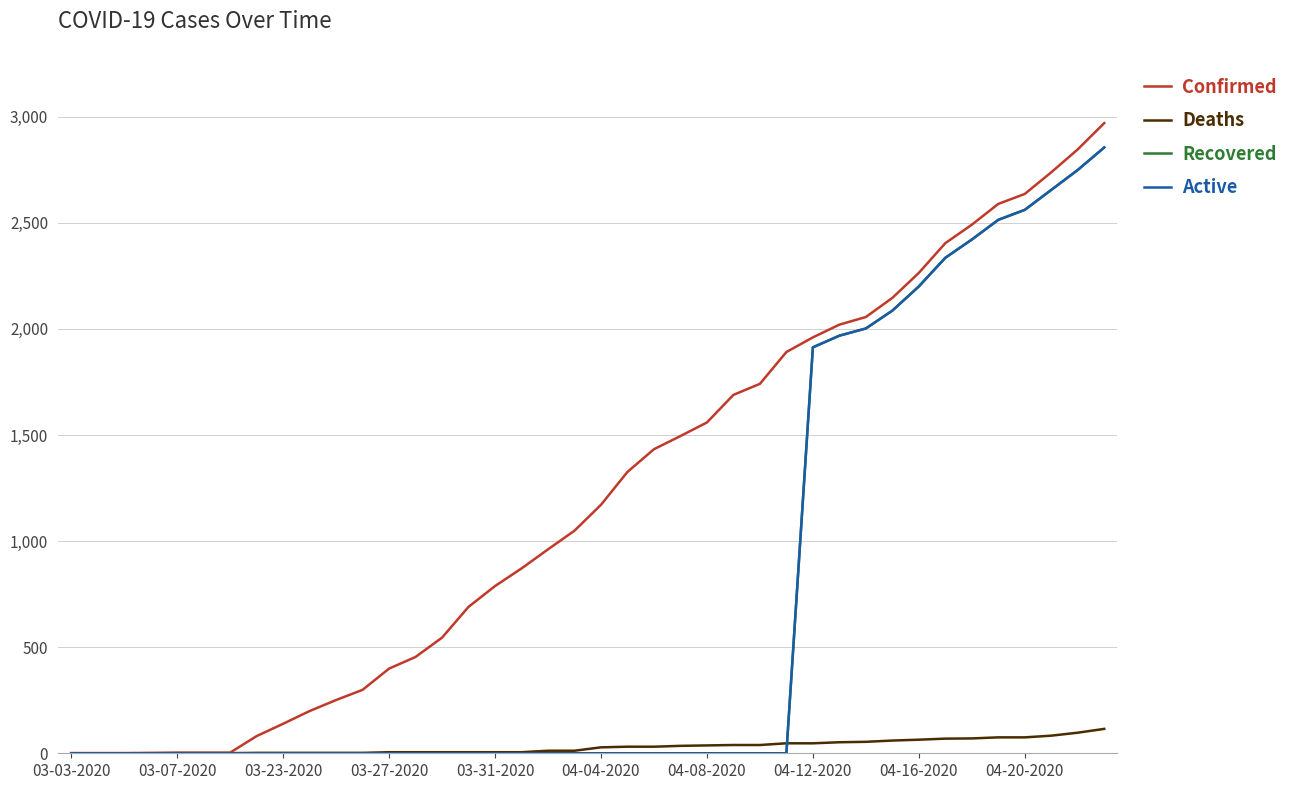

What is the maximum value for Recovered?

2855